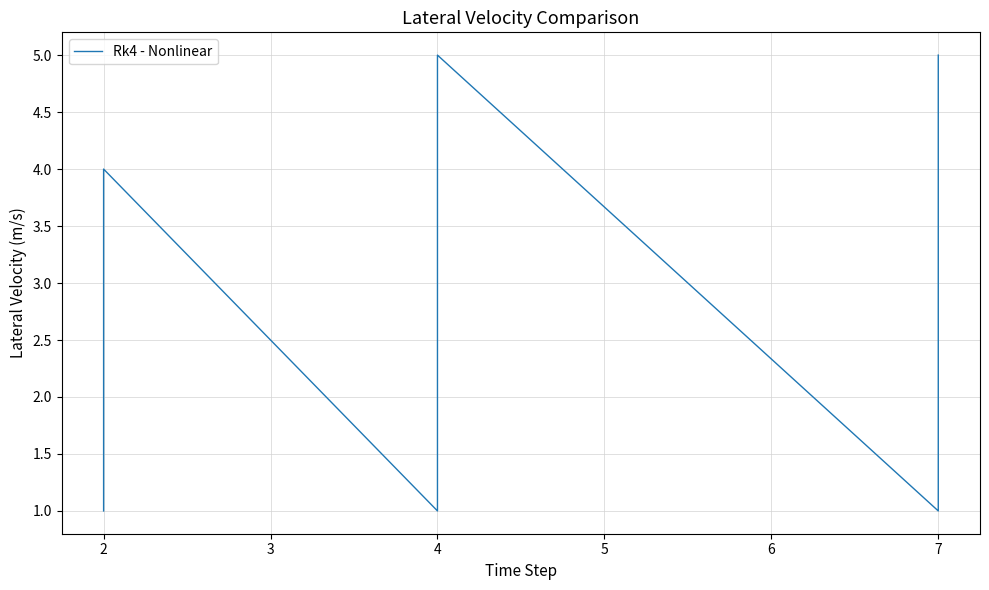

What is the minimum value shown in the chart?

1